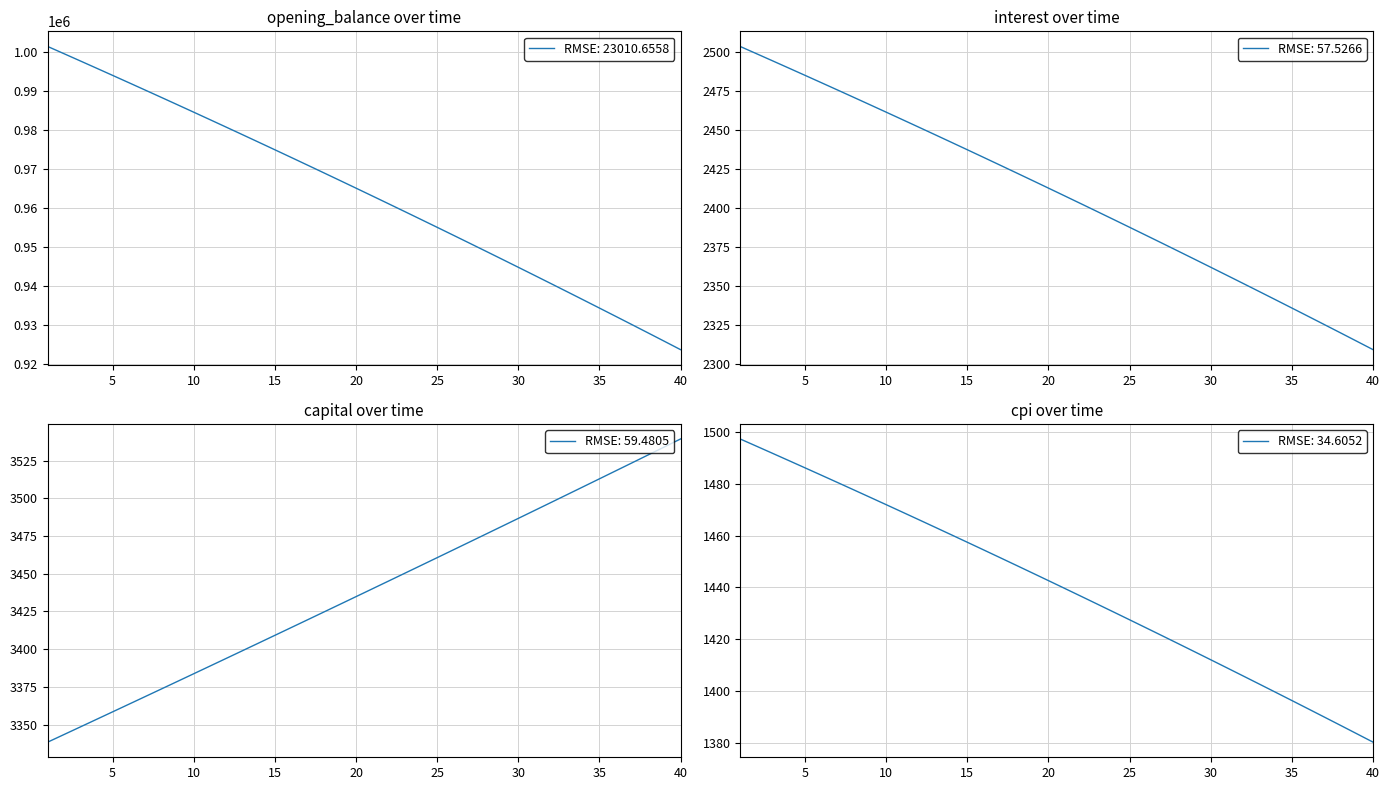

What is the sum of the opening_balance values at 18 and 17?

1936285.4